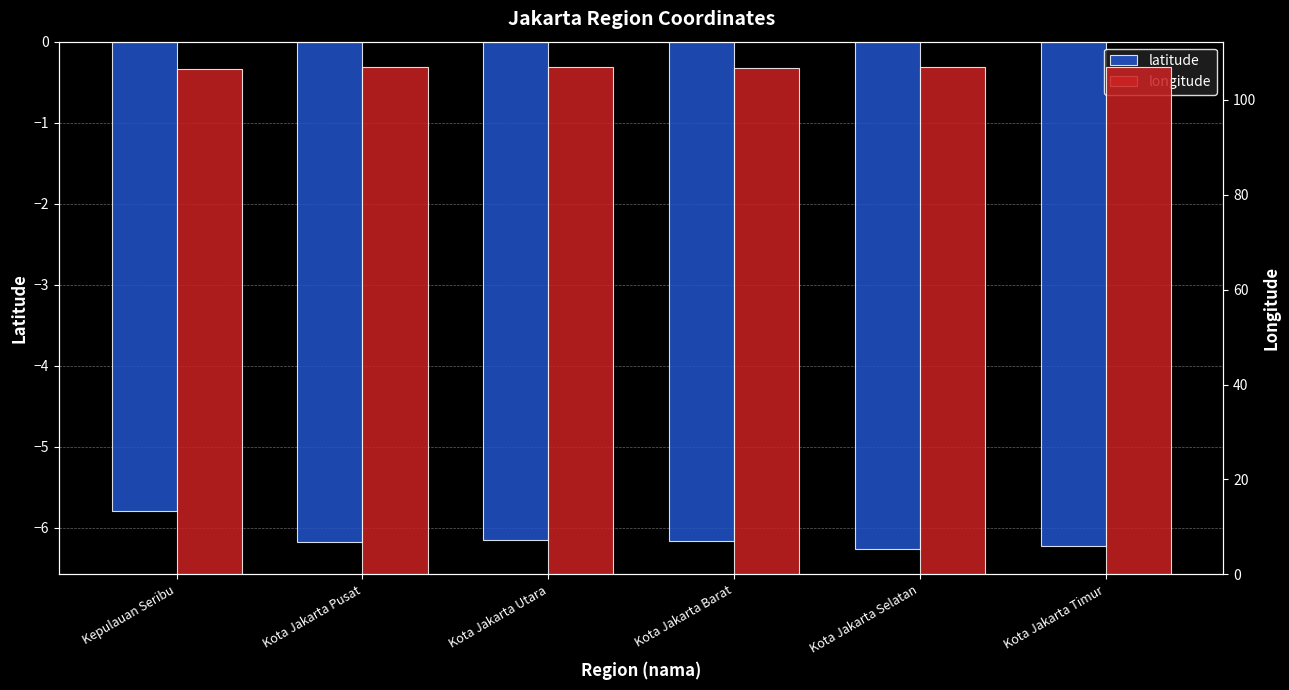

The latitude series shows -10.3 at Kepulauan Seribu. True or false?

False